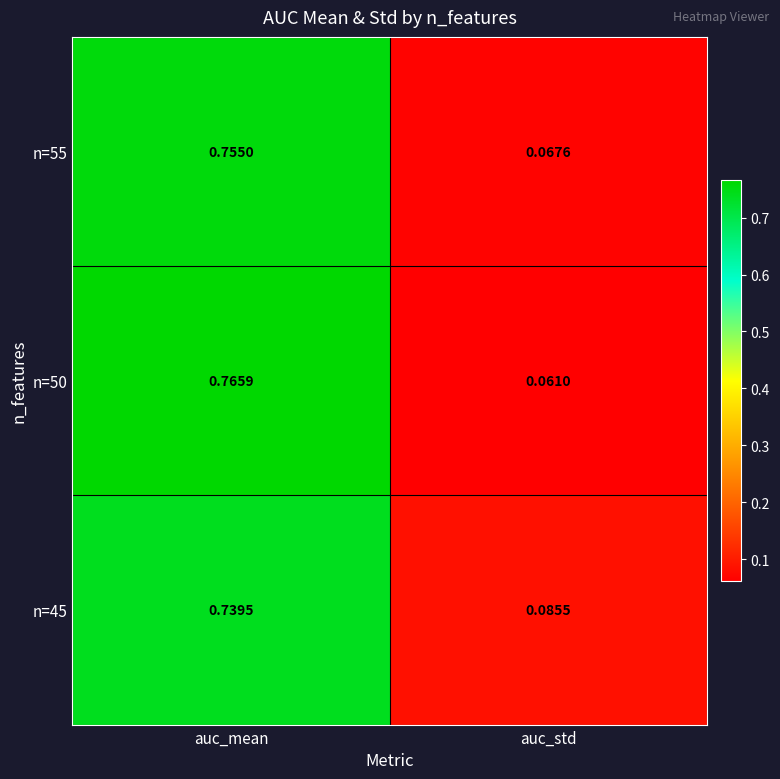

Is the value of n=45 at auc_mean greater than the value of n=55 at auc_std?

Yes